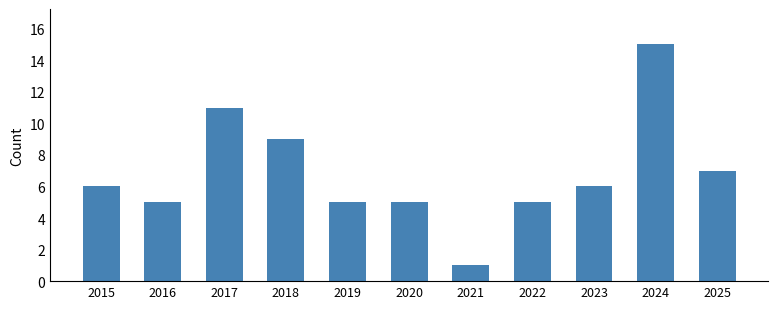

What is the sum of all values?

75